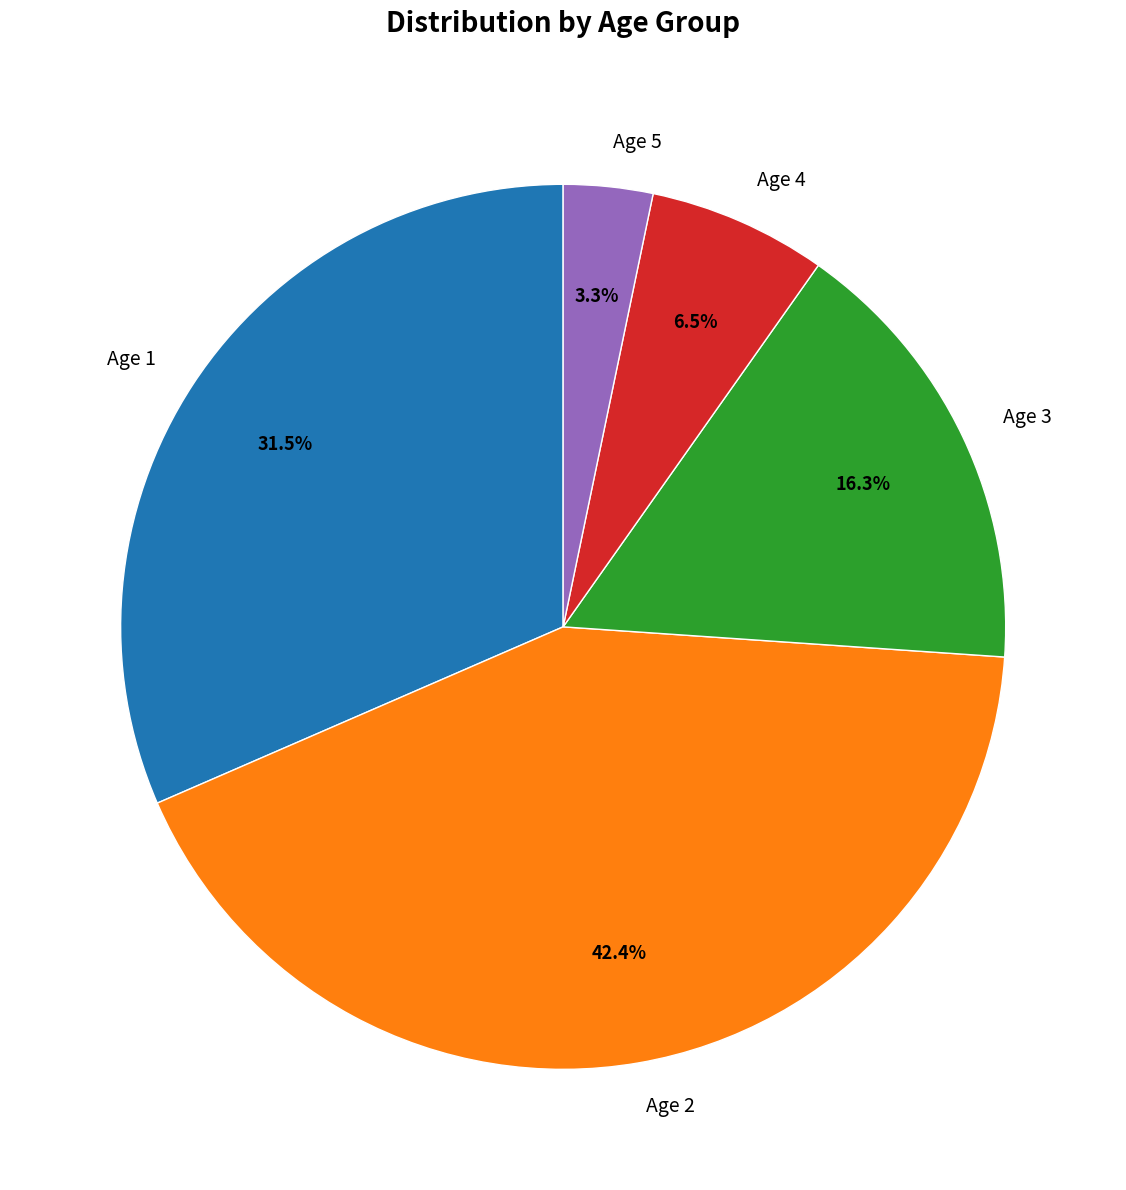

Which has a higher value, Age 1 or Age 4?

Age 1